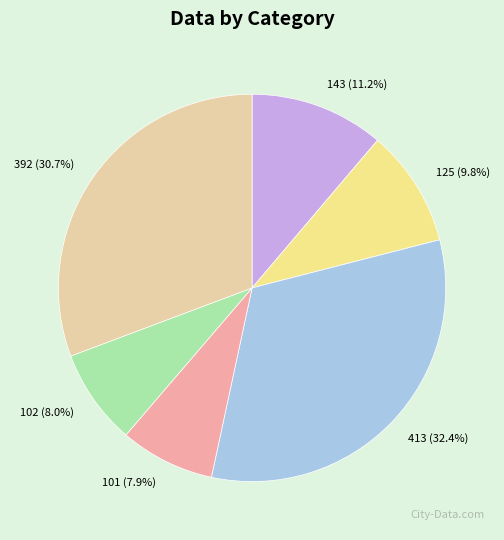

True or false: 102 accounts for 1% of the total.

False